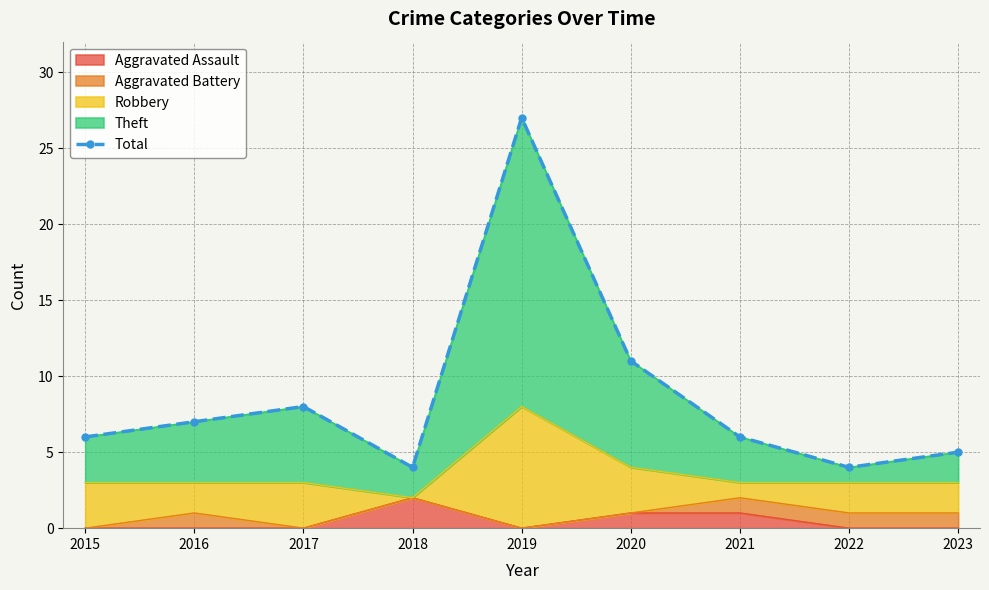

List the labels in order of value, largest first.

2019, 2020, 2017, 2016, 2015, 2021, 2023, 2018, 2022